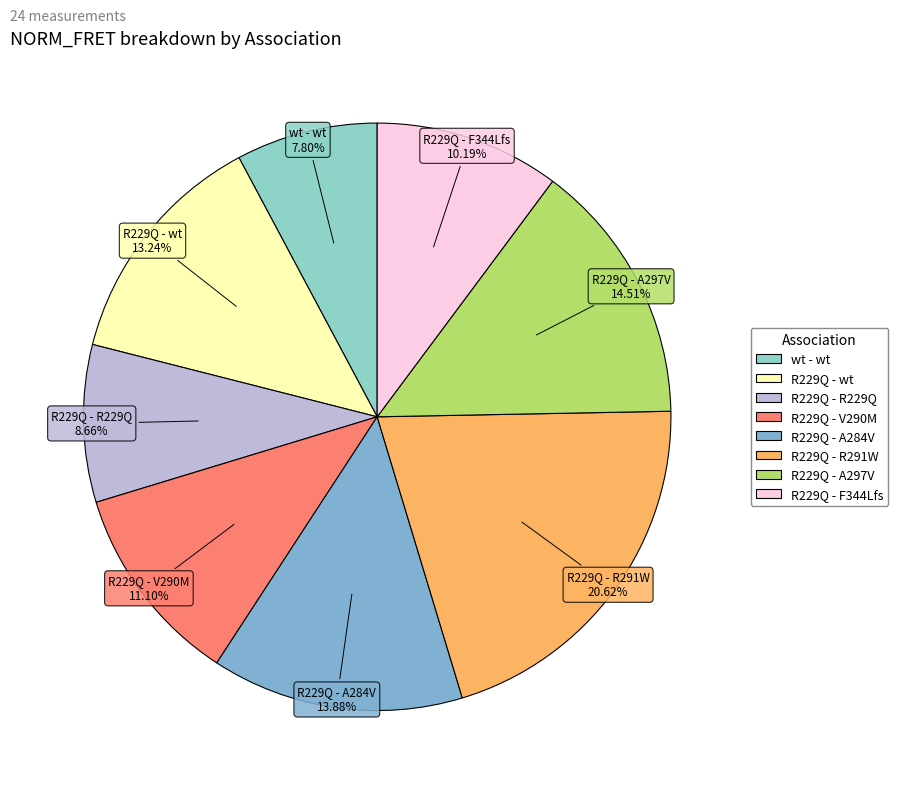

To the nearest percent, what portion does R229Q - wt represent?

13%